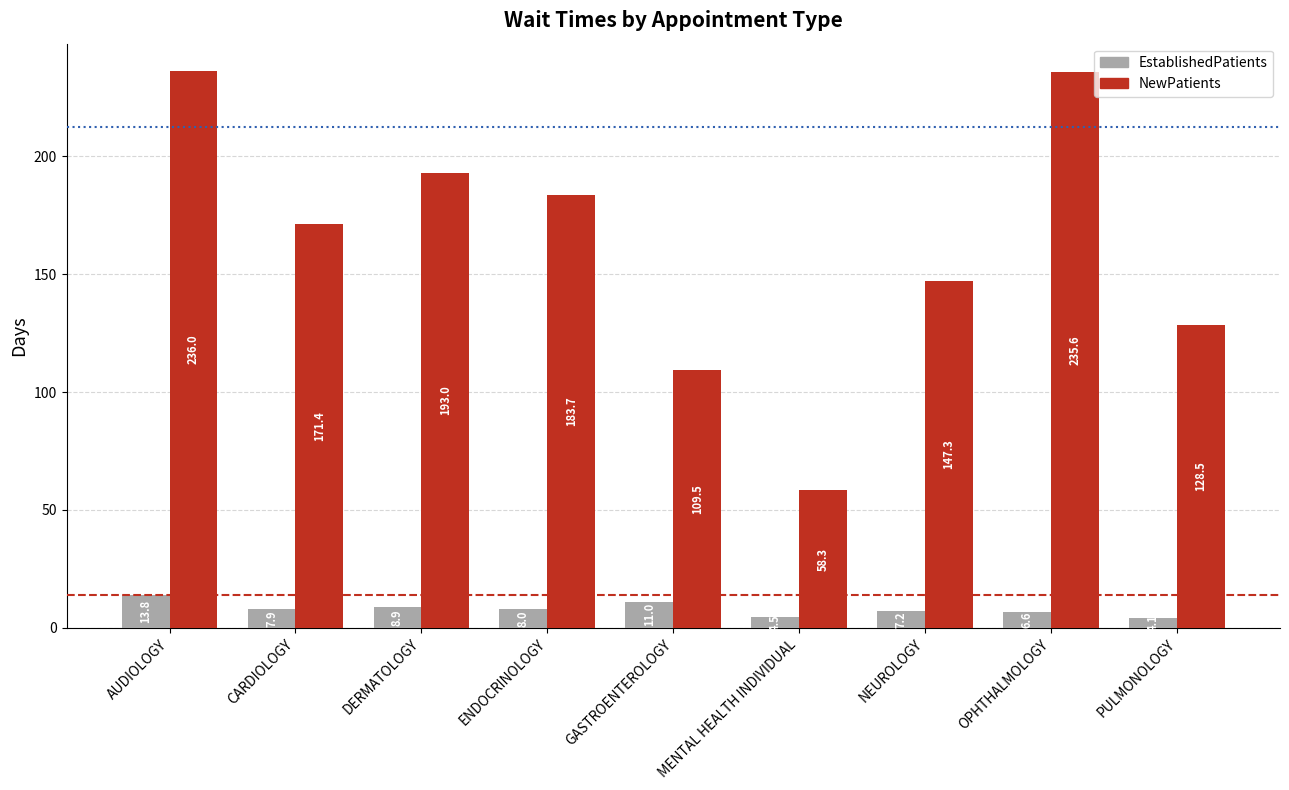

Rank the series by their maximum value, from lowest to highest.

EstablishedPatients, NewPatients